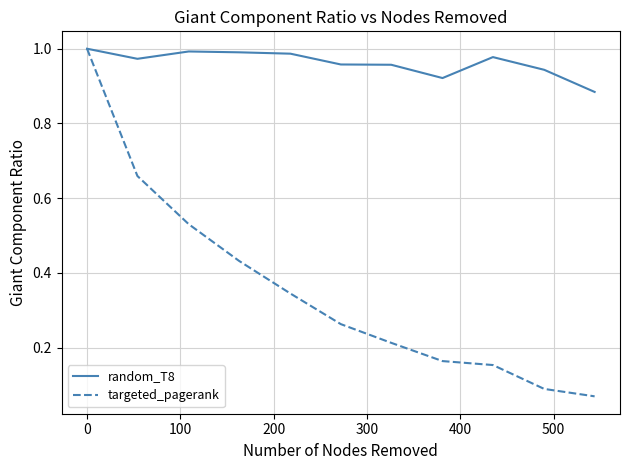

Which series has the largest total across all categories?

random_T8